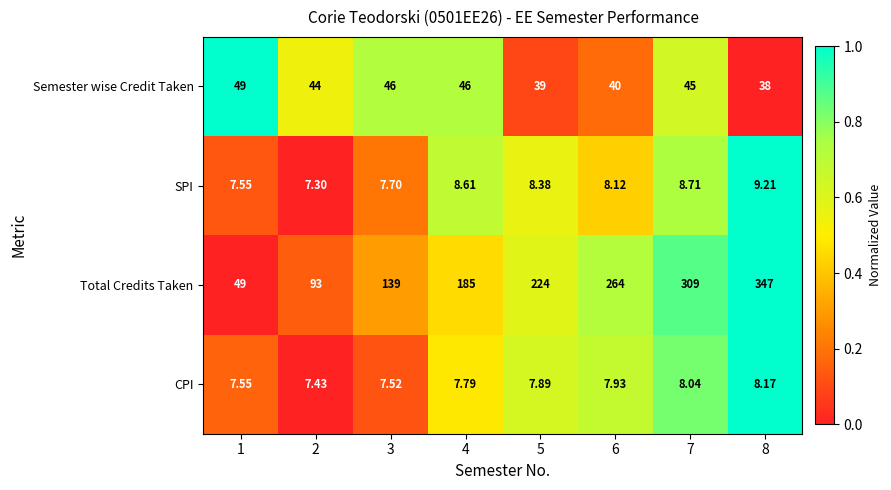

Which series has the widest spread of values?

Total Credits Taken